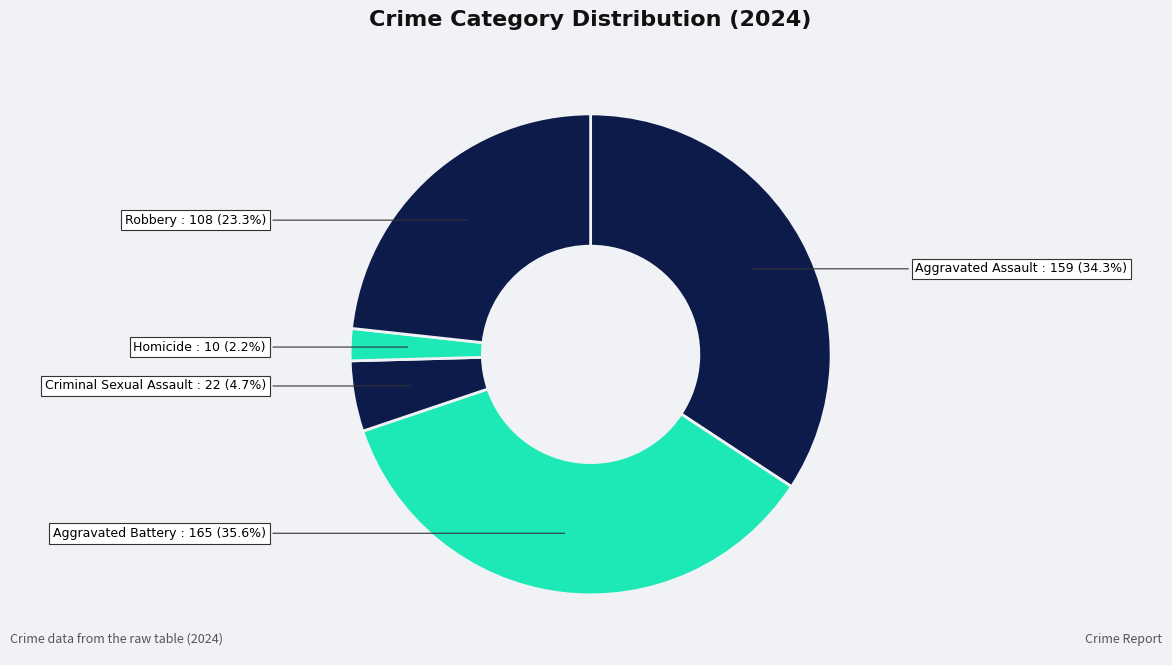

Which slice is the largest?

Aggravated Battery